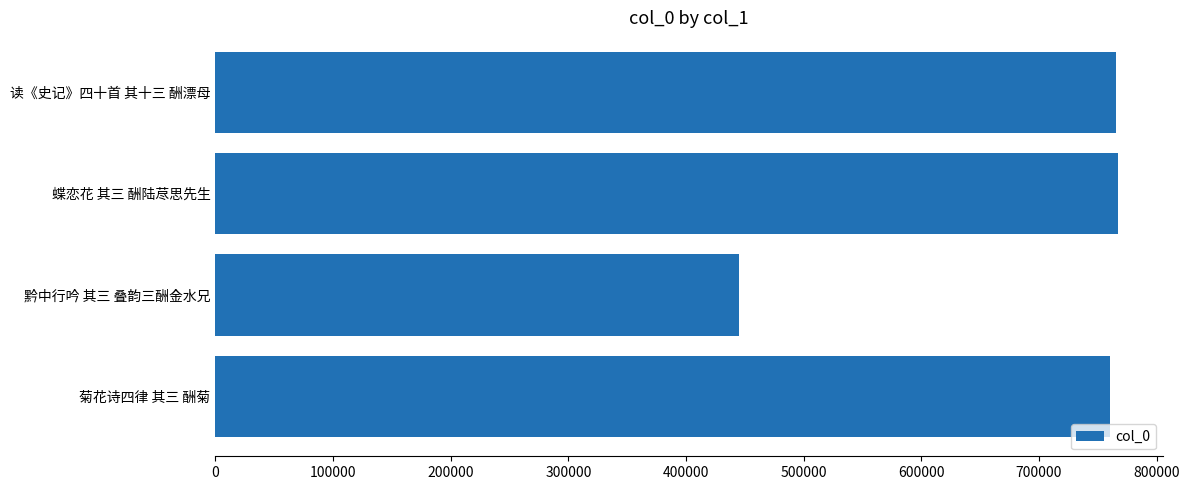

What is the greatest value displayed?

766882